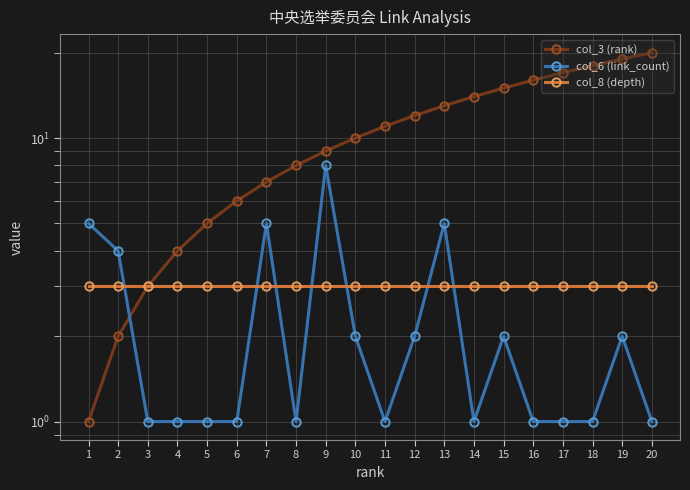

True or false: col_8 (depth) and col_3 (rank) intersect in this chart.

False